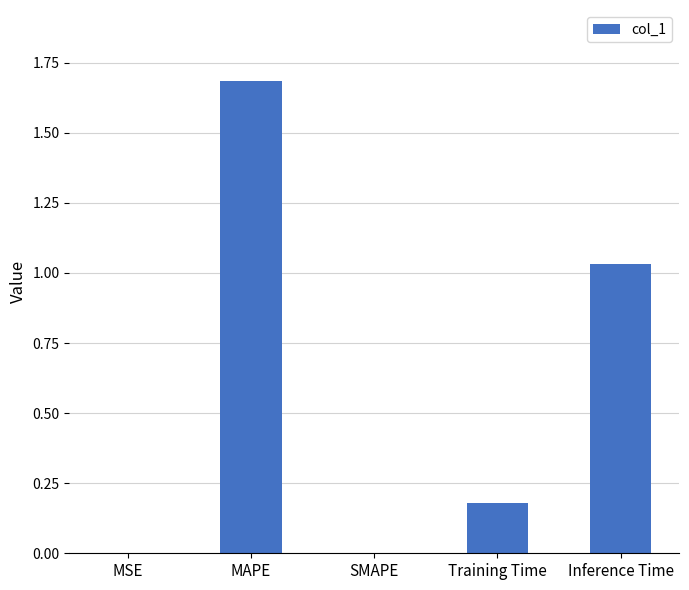

What is the change in value from MAPE to SMAPE?

-1.7